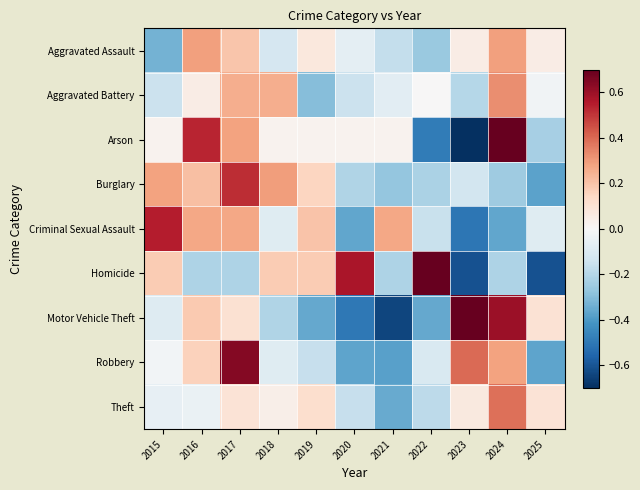

Rank the series at 2025 from lowest to highest value.

Homicide, Burglary, Robbery, Arson, Criminal Sexual Assault, Aggravated Battery, Aggravated Assault, Theft, Motor Vehicle Theft